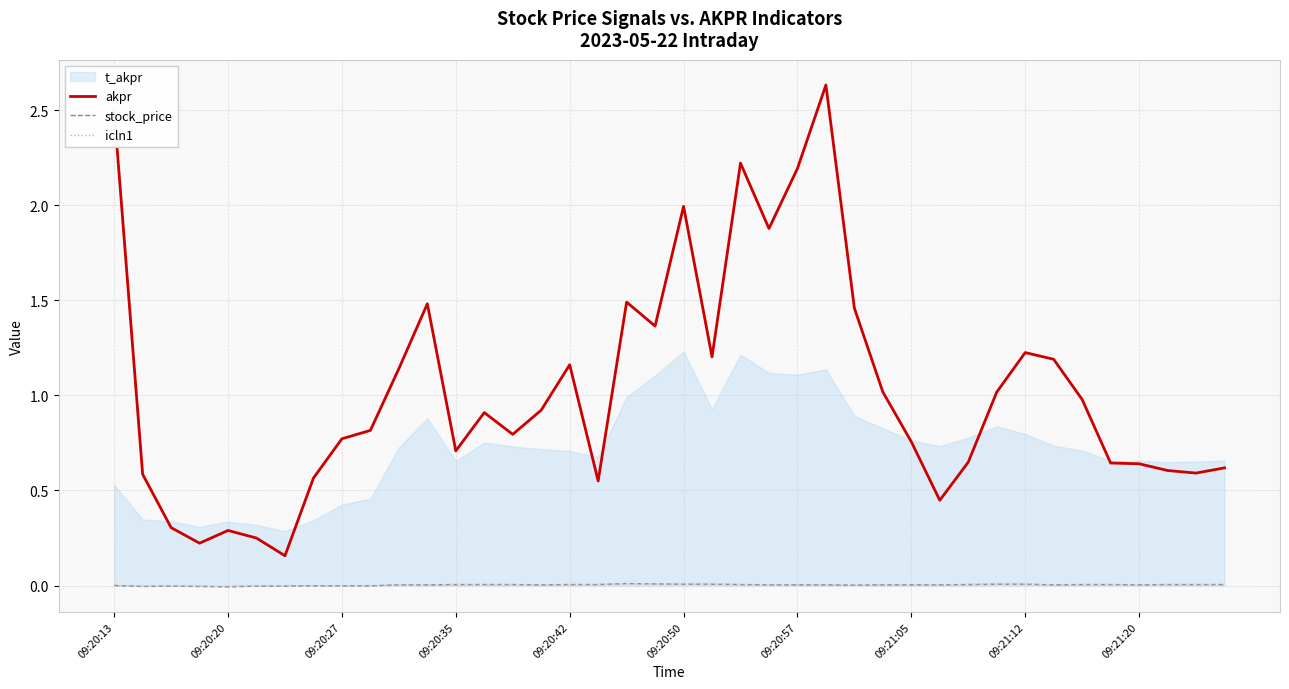

Read the akpr value at 09:20:35.

0.7